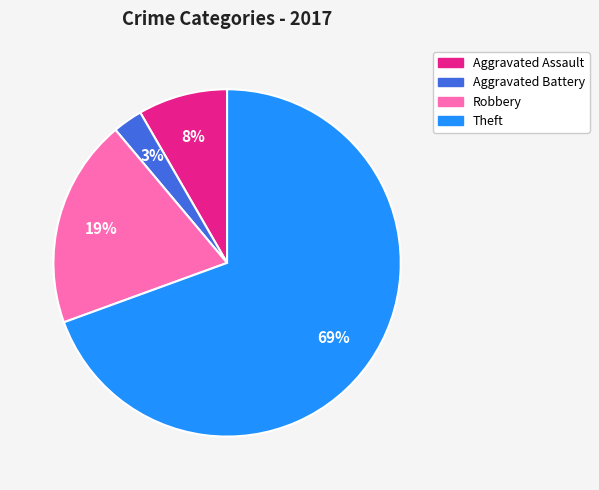

To the nearest percent, what percentage of the pie is Robbery?

19%